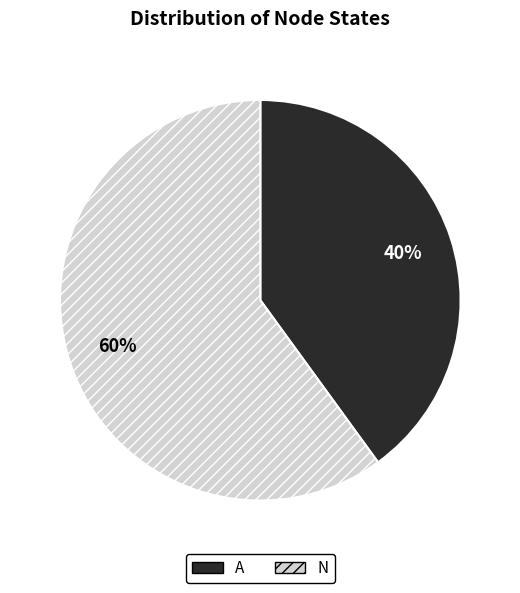

Is N the majority of the pie?

Yes